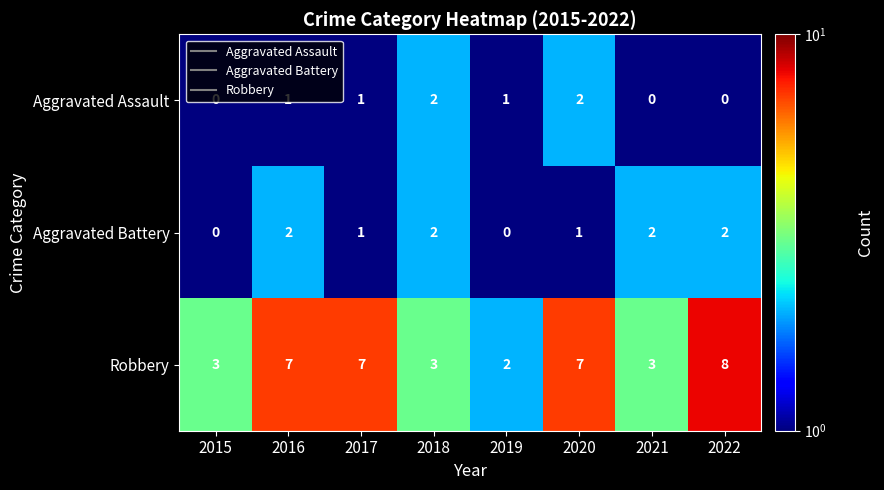

What is the maximum value shown in the chart?

8